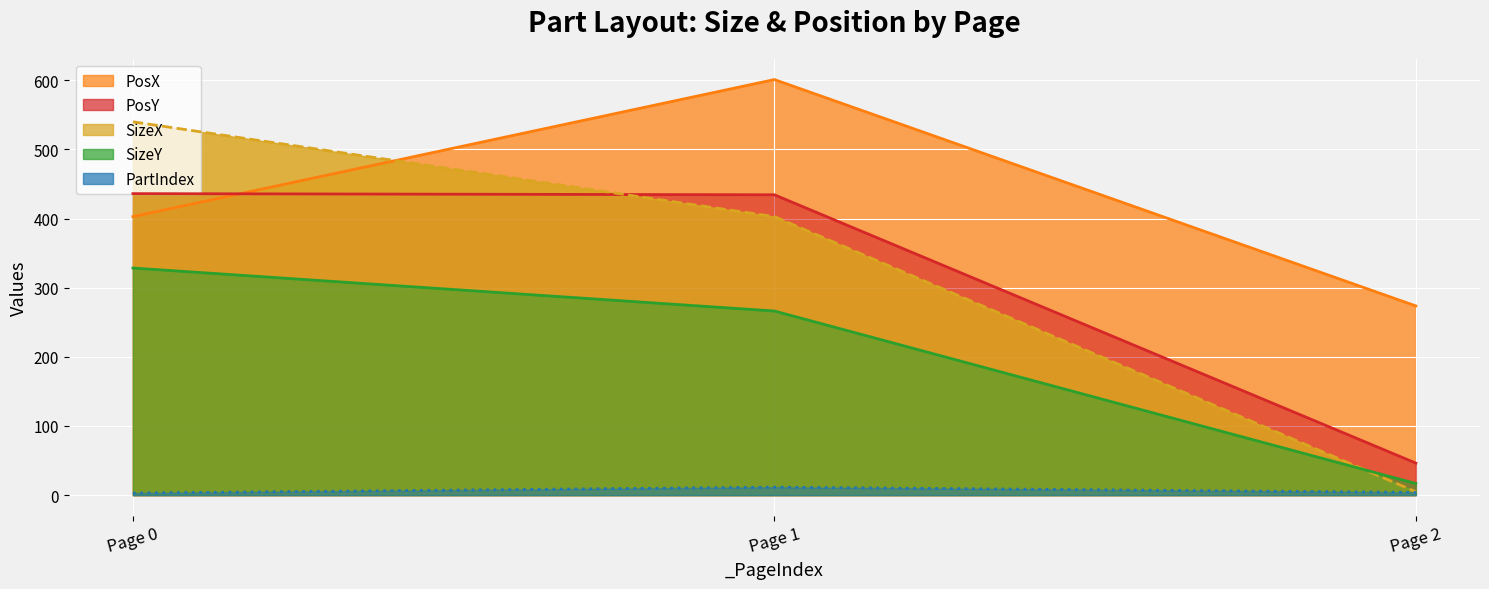

Rank the categories by PartIndex line value from highest to lowest.

Page 1, Page 2, Page 0